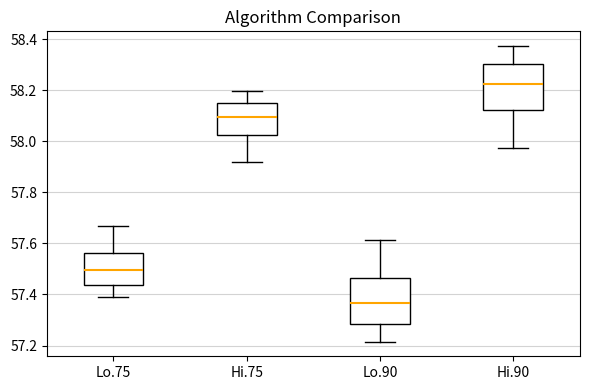

Reading left to right, read every box against the y-axis: the position of its median line, the range the box covers, and the ends of its whiskers. The values are not printed on the chart, so give them approximately, as read against the axis.

Lo.75: median 57.50, box 57.44 to 57.56, whiskers 57.38 to 57.66
Hi.75: median 58.10, box 58.02 to 58.16, whiskers 57.92 to 58.20
Lo.90: median 57.36, box 57.28 to 57.46, whiskers 57.22 to 57.62
Hi.90: median 58.22, box 58.12 to 58.30, whiskers 57.98 to 58.38